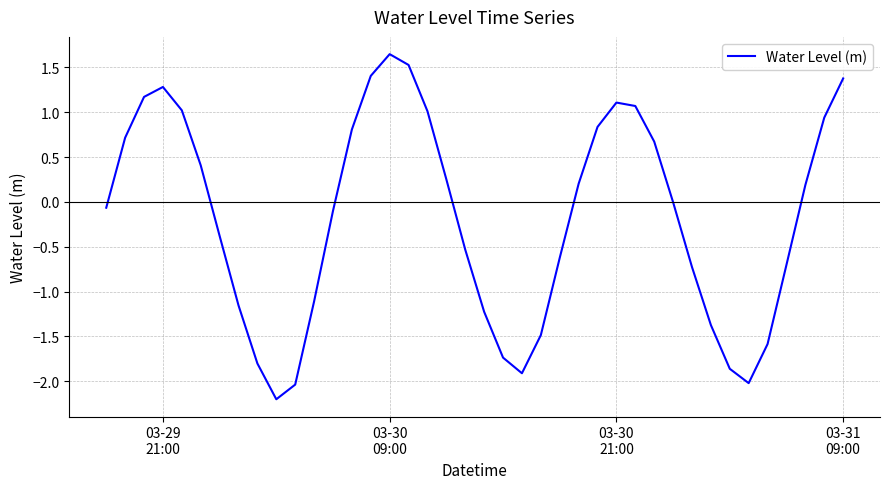

What is the smallest value displayed?

-2.2